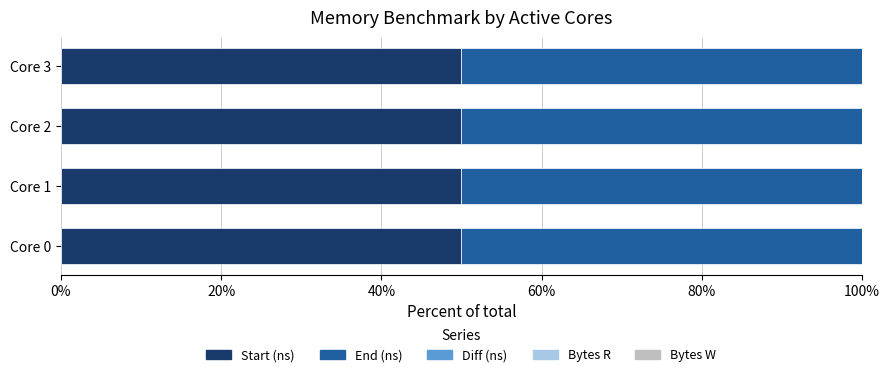

True or false: Start (ns) has a value of 27.2 at Core 3.

False